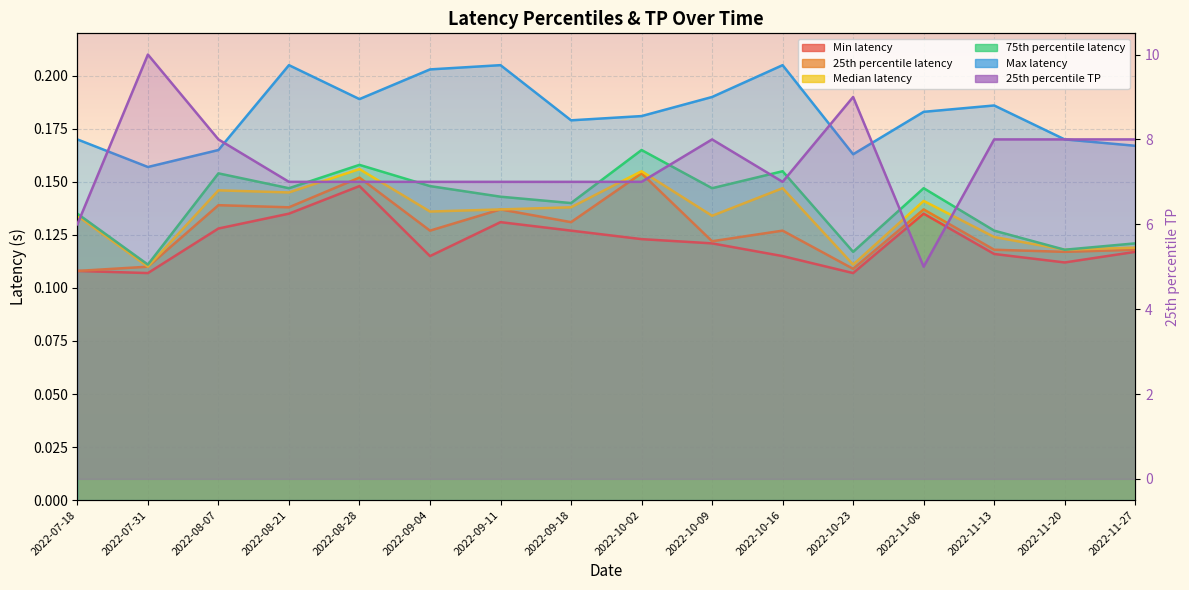

Reading left to right, transcribe all the data shown in this chart.

Min latency: 0.1	0.1	0.1	0.1	0.1	0.1	0.1	0.1	0.1	0.1	0.1	0.1	0.1	0.1	0.1	0.1
25th percentile latency: 0.1	0.1	0.1	0.1	0.2	0.1	0.1	0.1	0.2	0.1	0.1	0.1	0.1	0.1	0.1	0.1
Median latency: 0.1	0.1	0.1	0.1	0.2	0.1	0.1	0.1	0.2	0.1	0.1	0.1	0.1	0.1	0.1	0.1
75th percentile latency: 0.1	0.1	0.2	0.1	0.2	0.1	0.1	0.1	0.2	0.1	0.2	0.1	0.1	0.1	0.1	0.1
Max latency: 0.2	0.2	0.2	0.2	0.2	0.2	0.2	0.2	0.2	0.2	0.2	0.2	0.2	0.2	0.2	0.2
25th percentile TP: 6.0	10.0	8.0	7.0	7.0	7.0	7.0	7.0	7.0	8.0	7.0	9.0	5.0	8.0	8.0	8.0